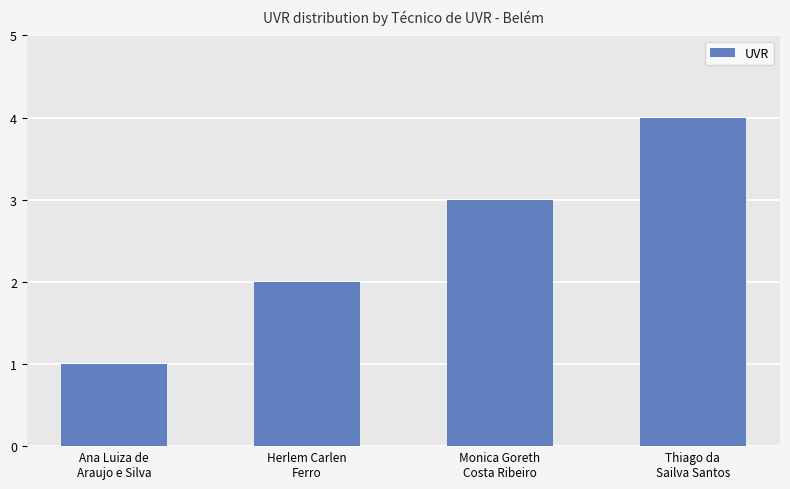

What position from the right is Monica Goreth
Costa Ribeiro?

2